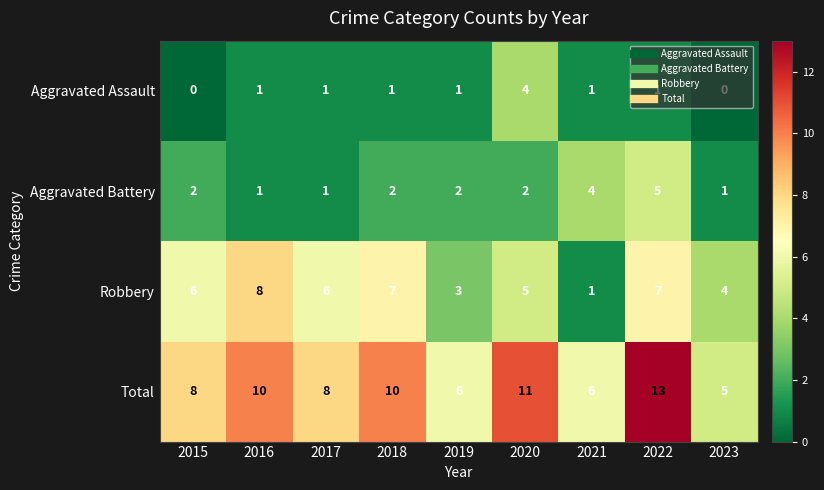

Which series has the largest range (max minus min)?

Total